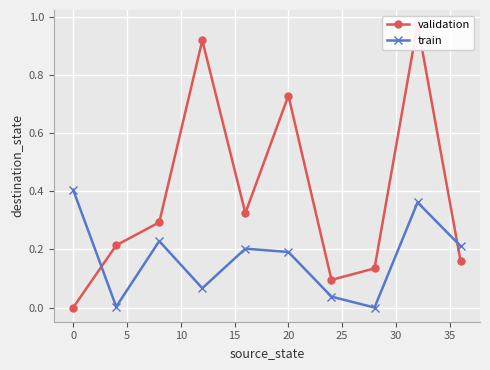

In train, how many points are higher than both neighbors (excluding endpoints)?

3